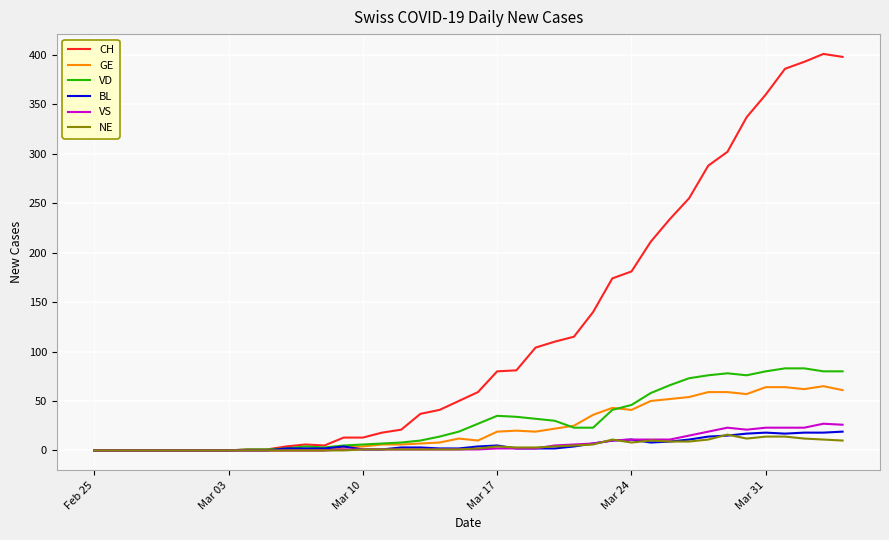

Which series has the widest spread of values?

CH